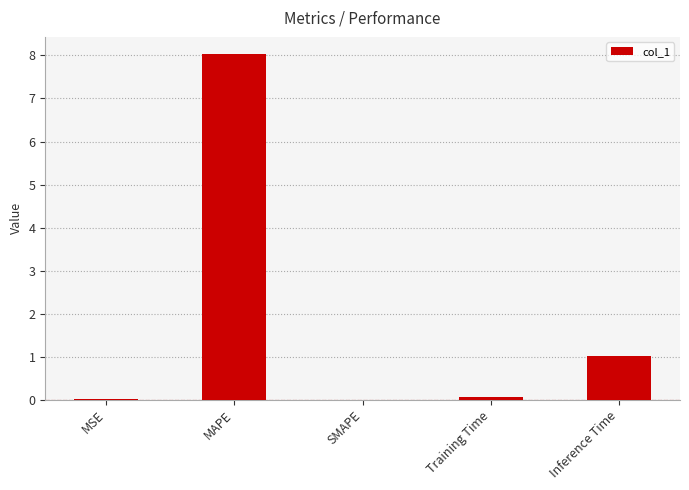

Where is the data nearest to the value 4?

Inference Time